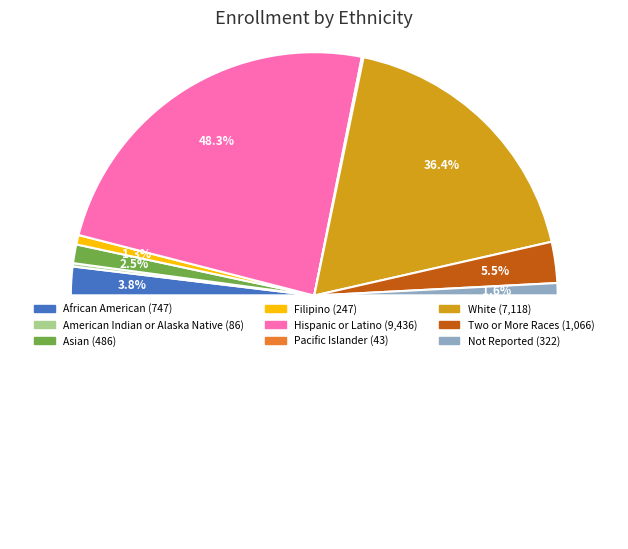

Which category has the smallest portion of the pie?

Pacific Islander